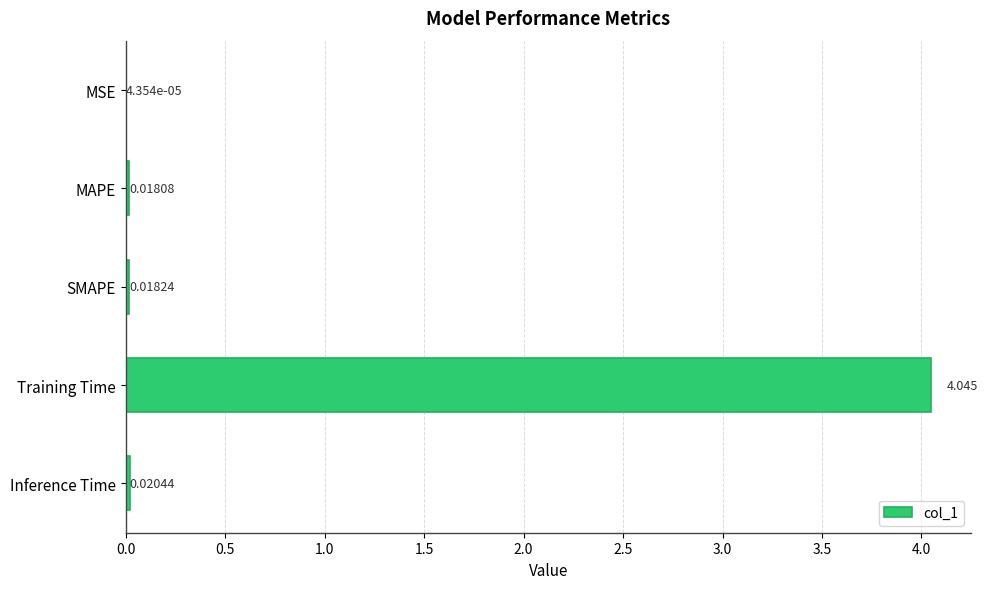

Where is the data nearest to the value 2?

Inference Time